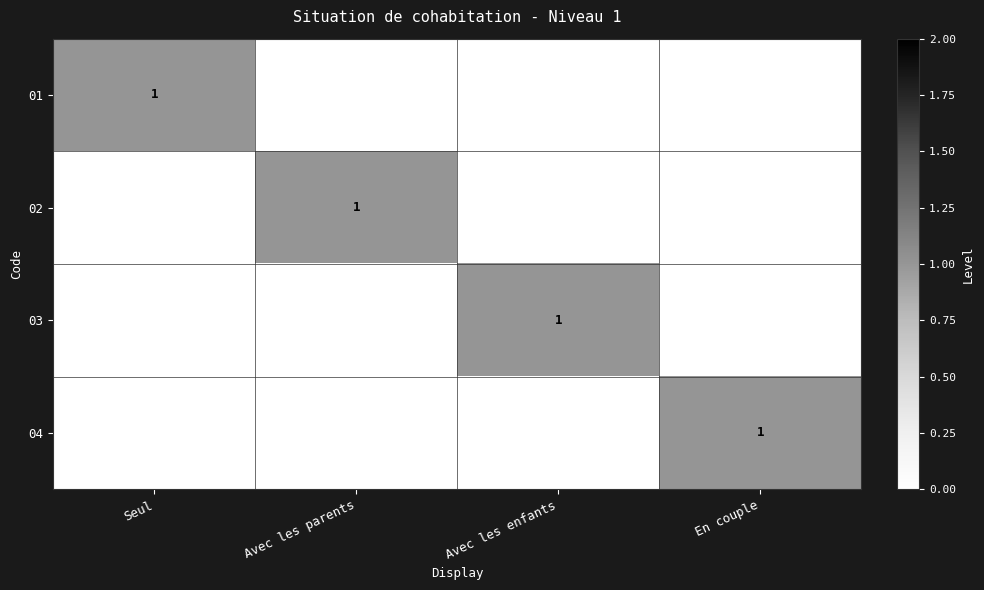

The 01 series shows 1 at Seul. True or false?

True